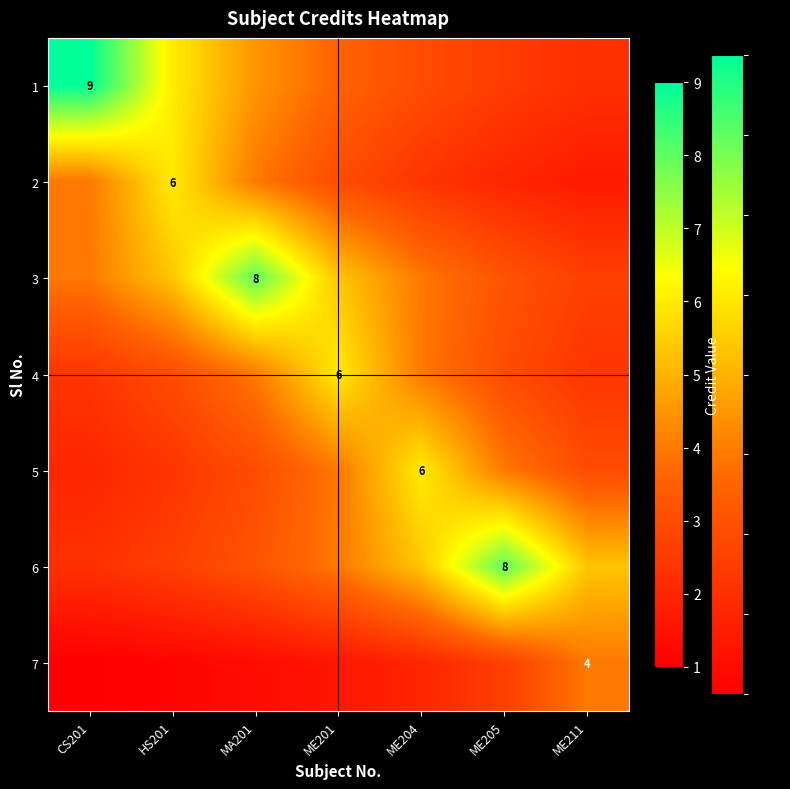

At how many categories does at least one series exceed 6?

3